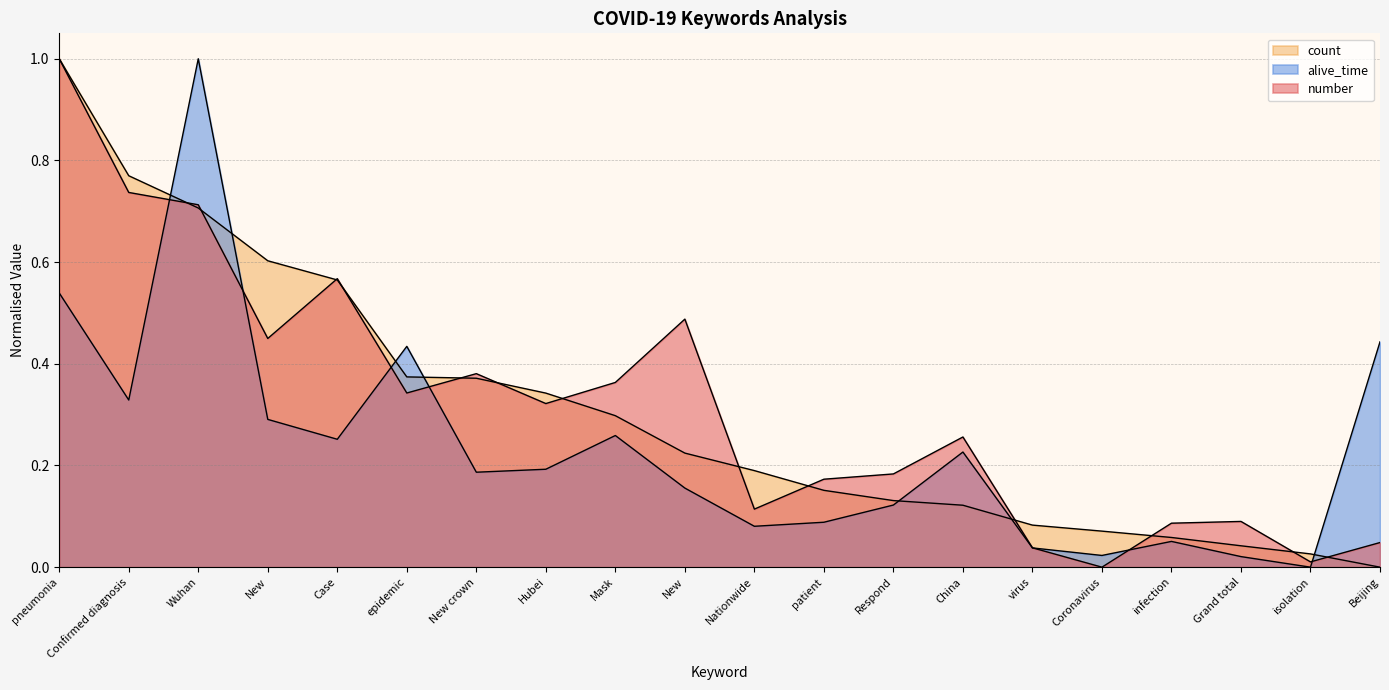

What is the maximum value for count_scaled?

1.0